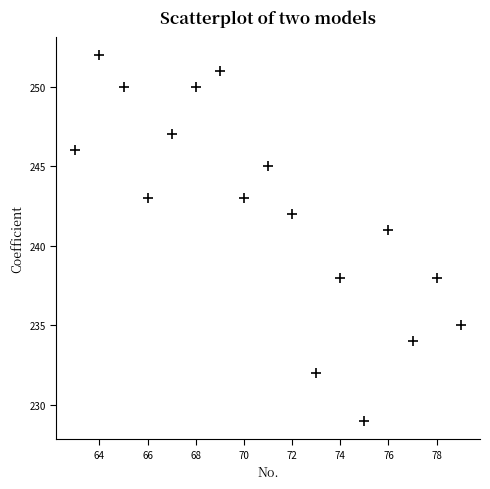

What is the range of Y values (max minus min)?

23